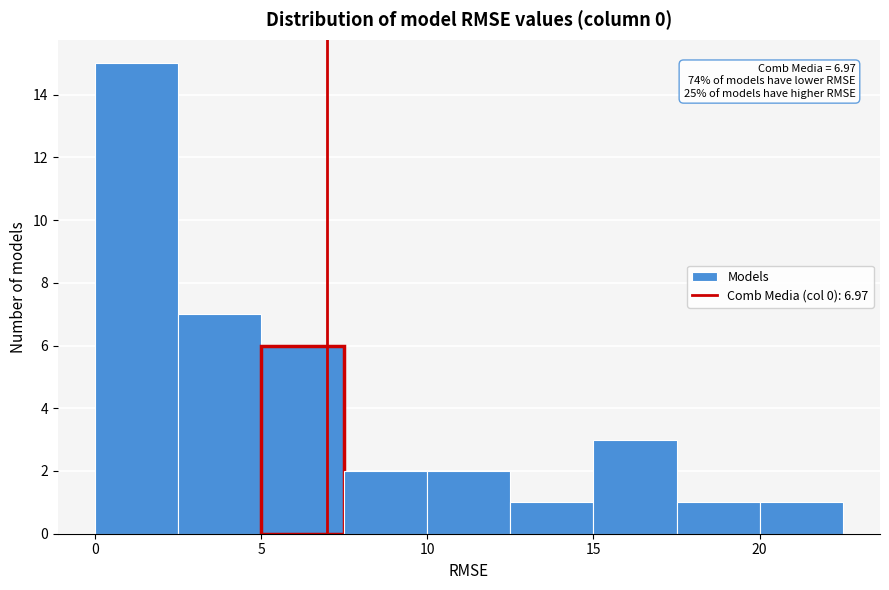

Over which range of the x-axis is the bar tallest?

0.0 to 2.5